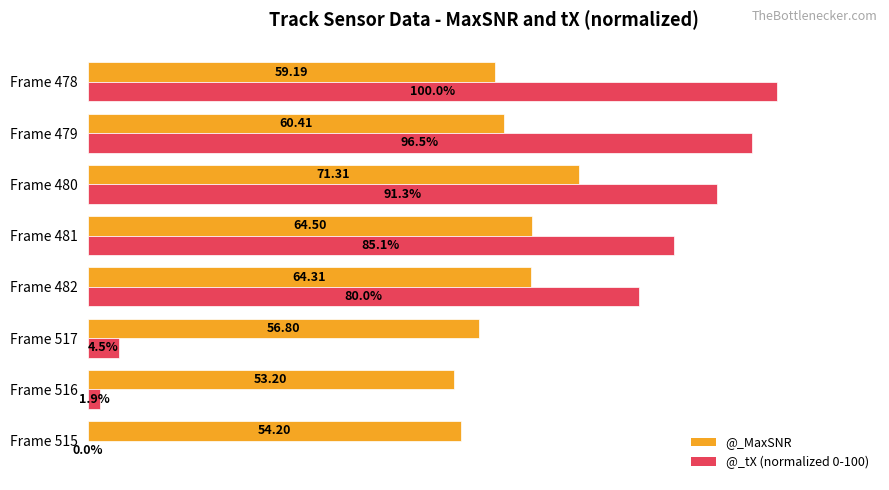

Between Frame 515 and Frame 479, which series saw the biggest shift?

@_tX (normalized 0-100)